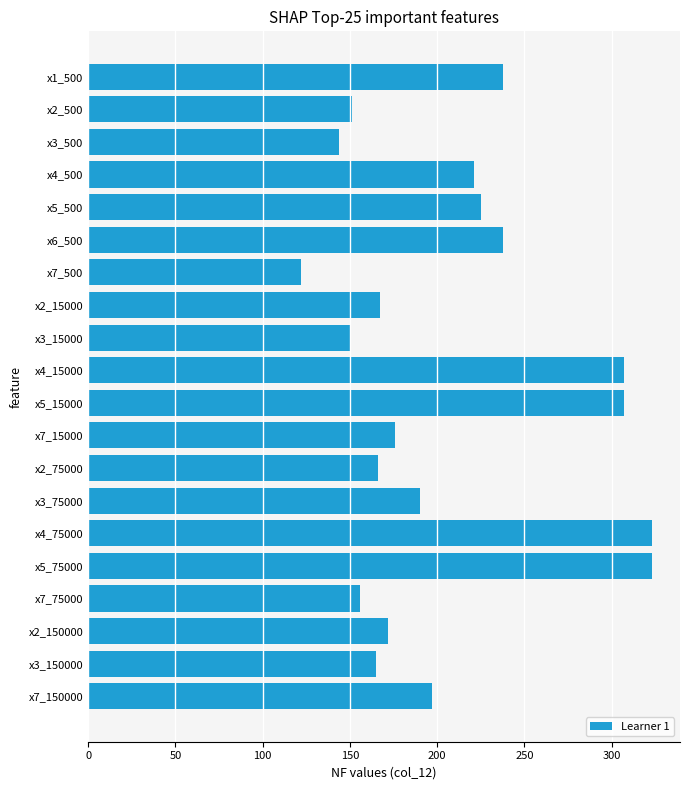

What is the maximum value shown in the chart?

323